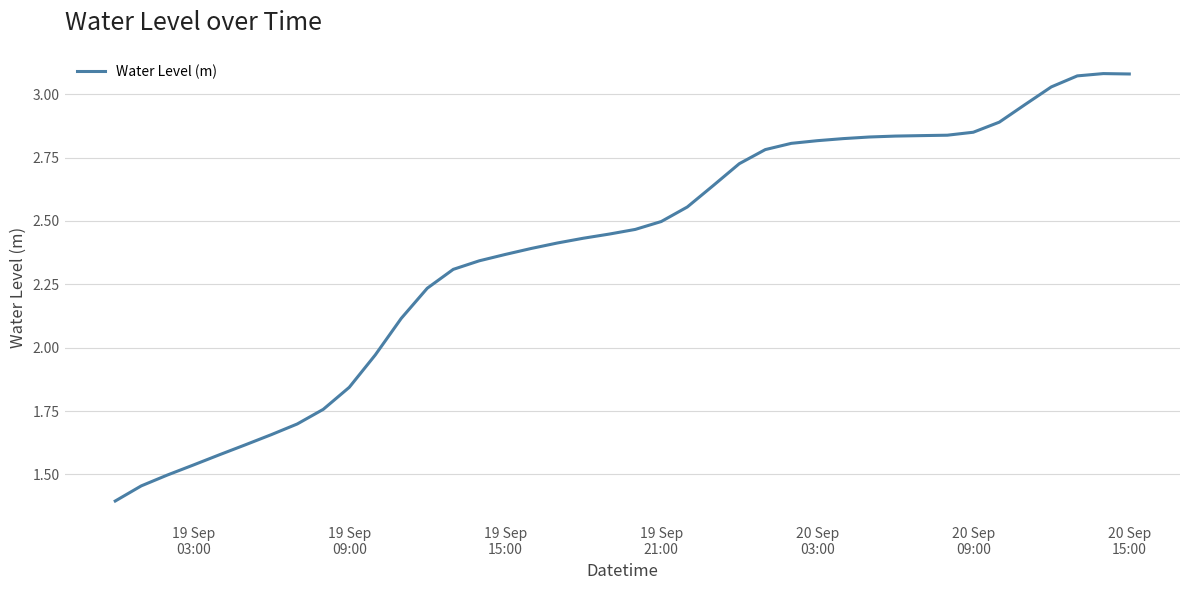

What is the smallest value displayed?

1.4